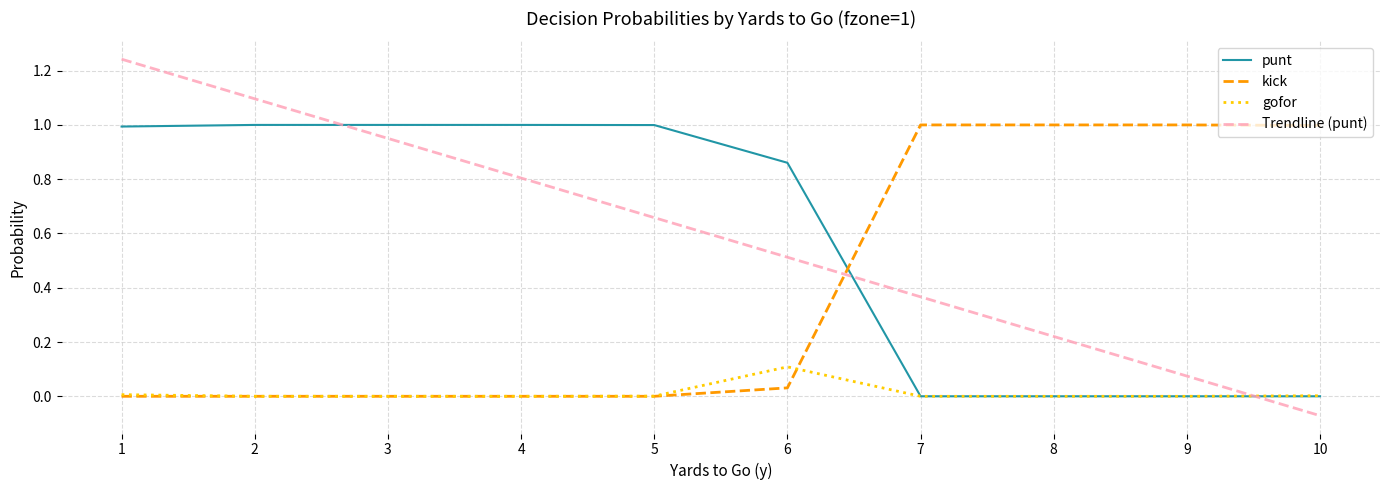

Between which two adjacent categories do kick and punt first intersect?

6 and 7